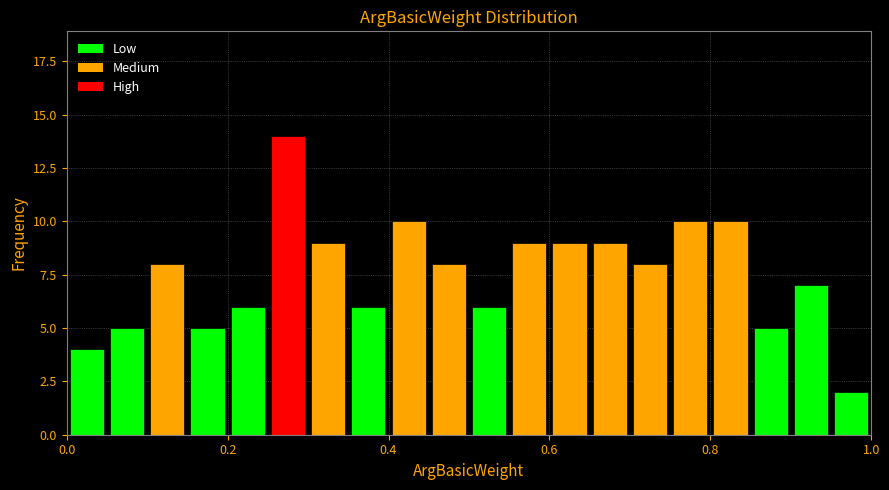

Read against the x-axis, roughly where is the centre of the tallest bar?

0.28